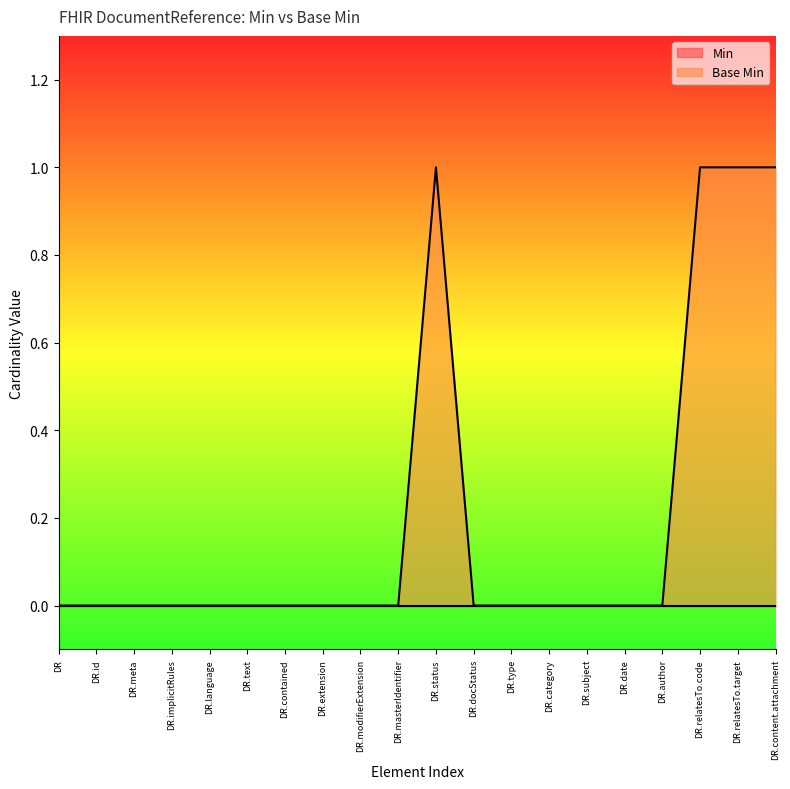

Count the number of data series in this chart.

2